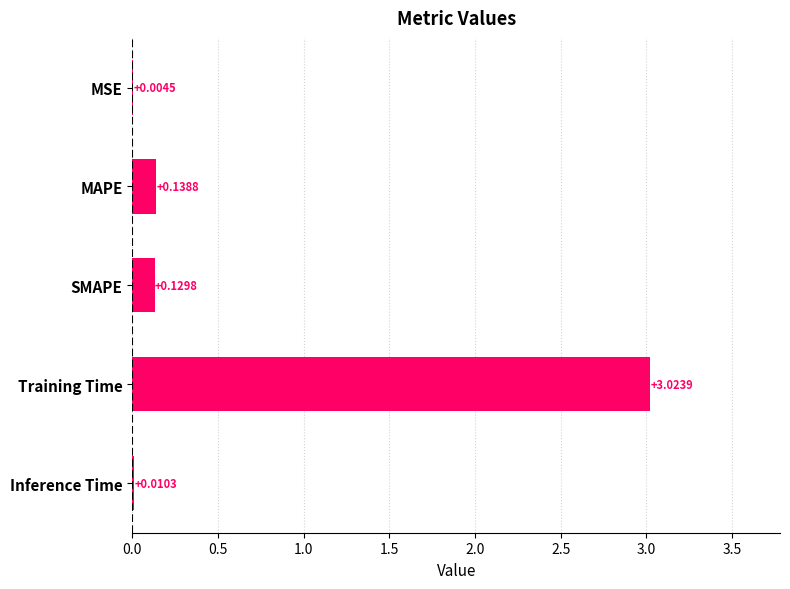

At which label is the value closest to 1?

MAPE